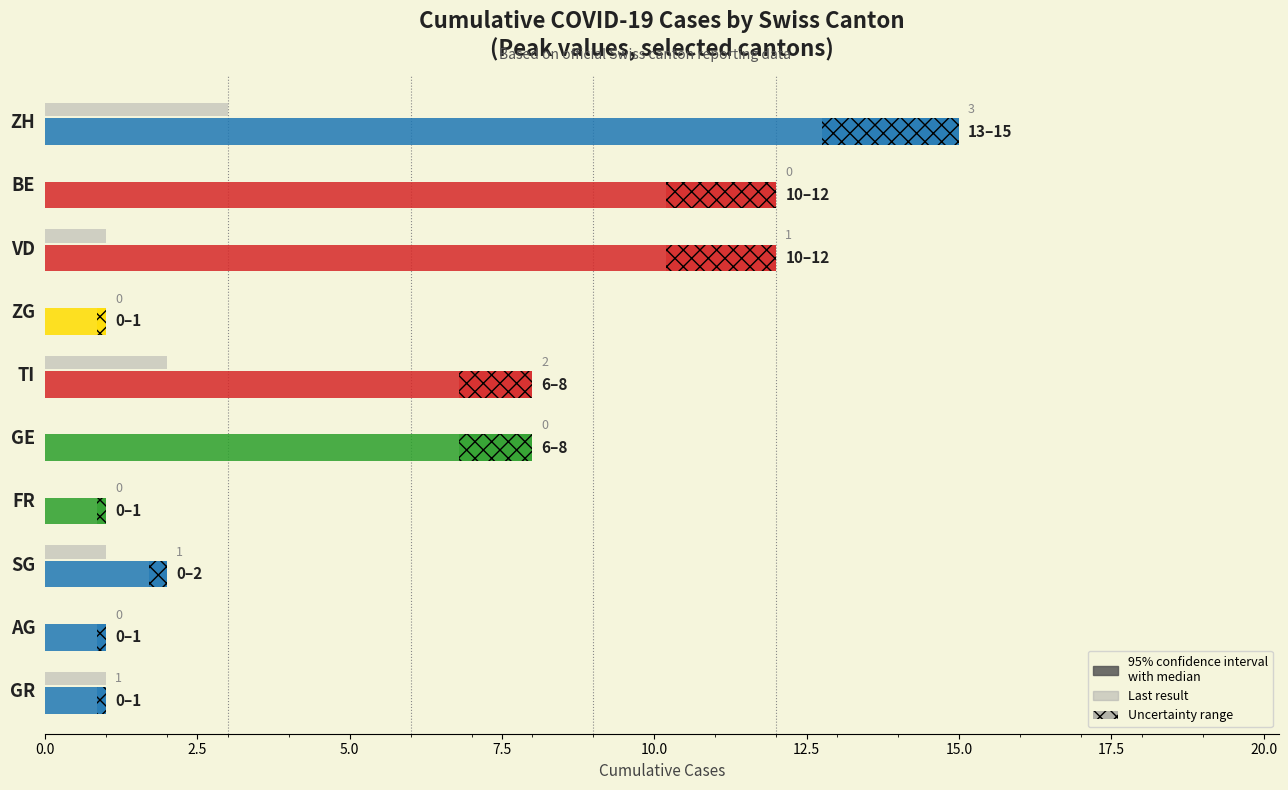

What is the difference between the maximum and minimum values?

3